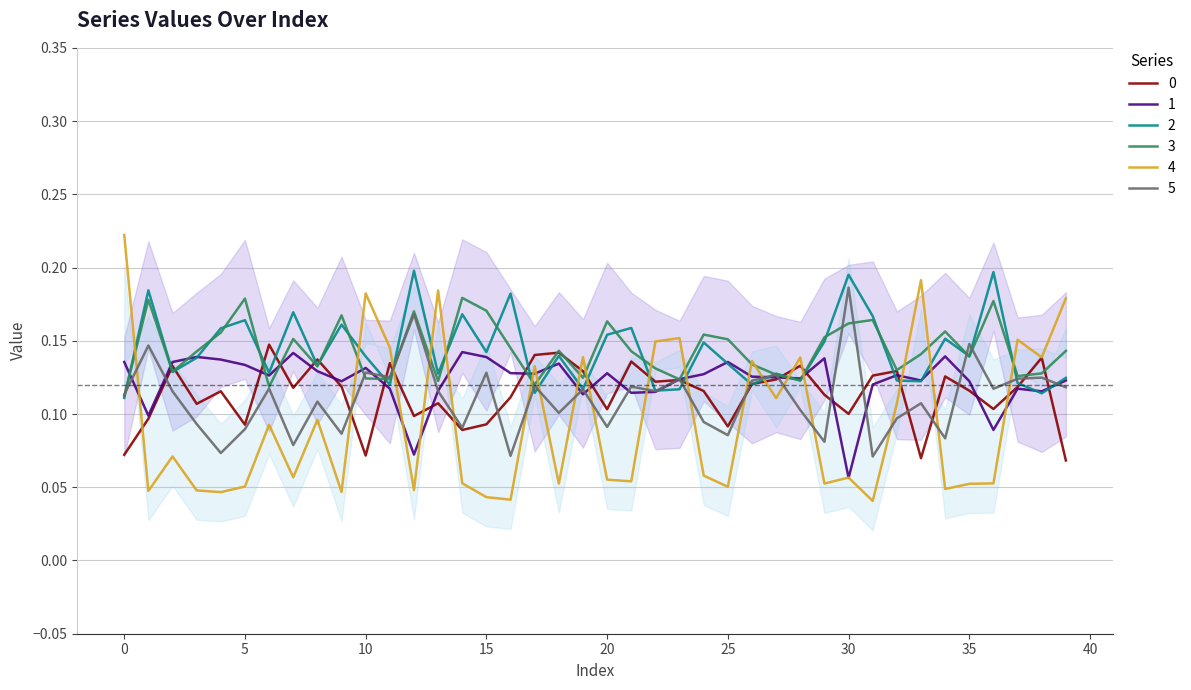

At which category does 0 reach its first local valley?

3